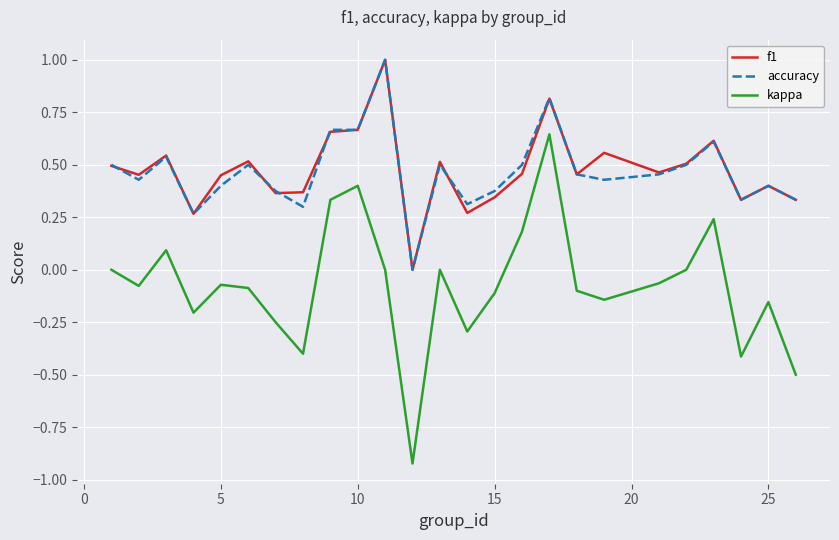

What is the maximum value for f1?

1.0